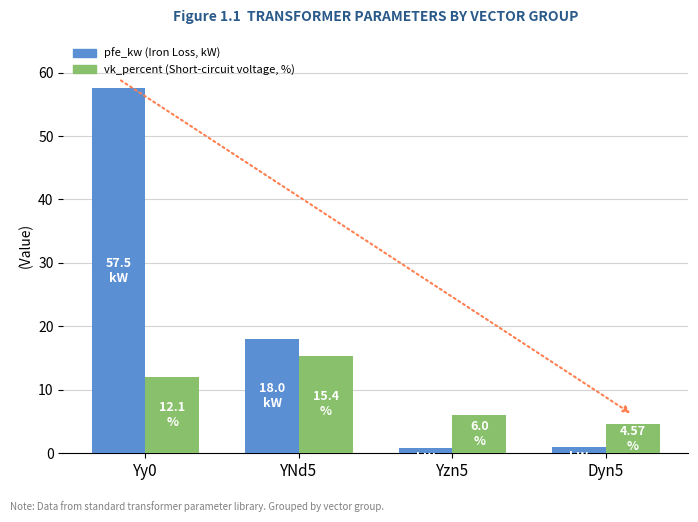

What is the total value across all series at Yzn5?

6.8